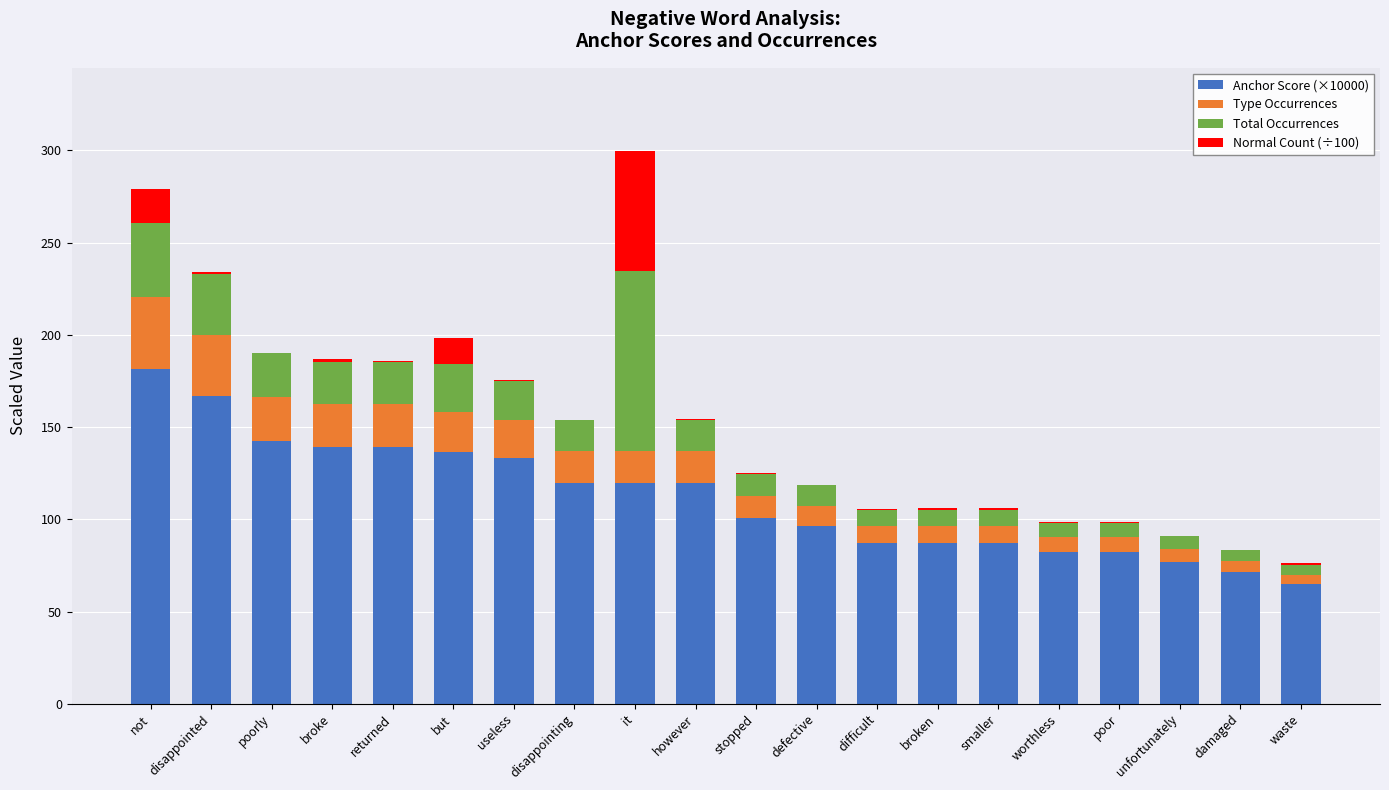

Count the number of categories in the chart.

20